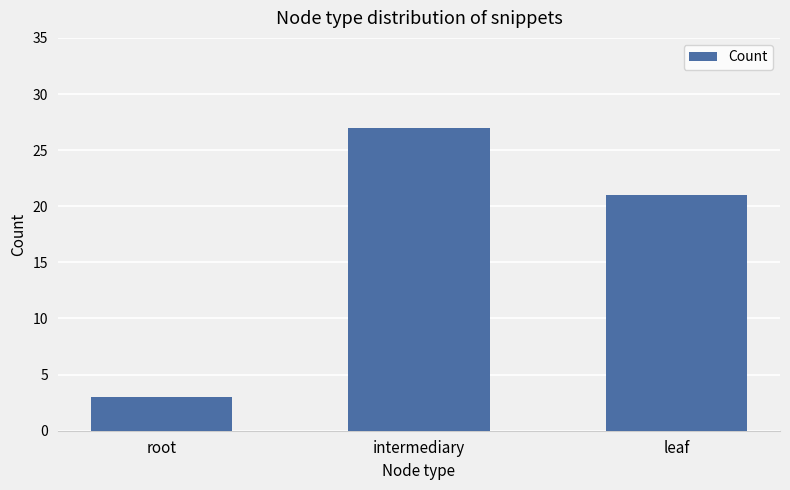

How many values are between 3 and 27?

3